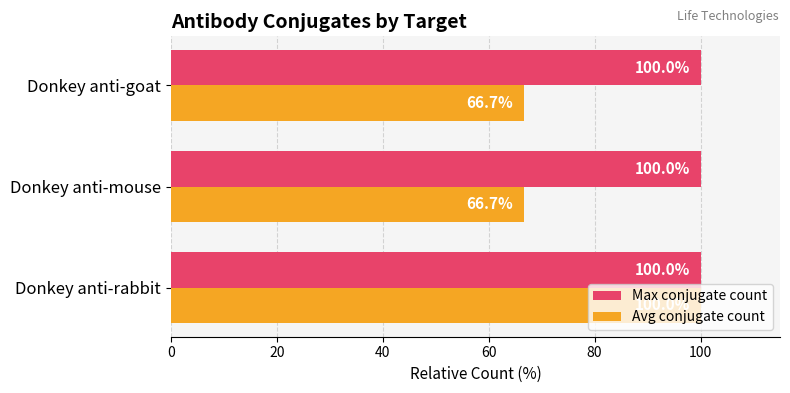

True or false: Max conjugate count has a value of 100.0 at Donkey anti-rabbit.

True